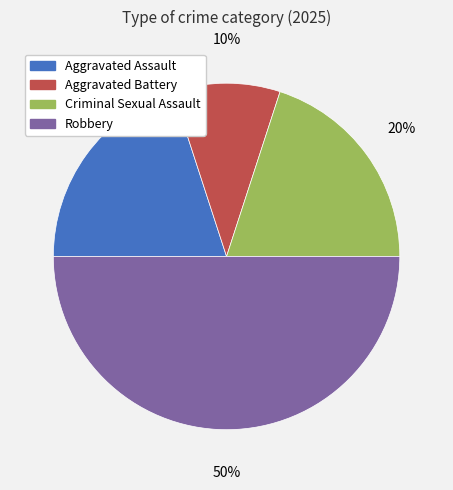

How many slices are in this pie chart?

4